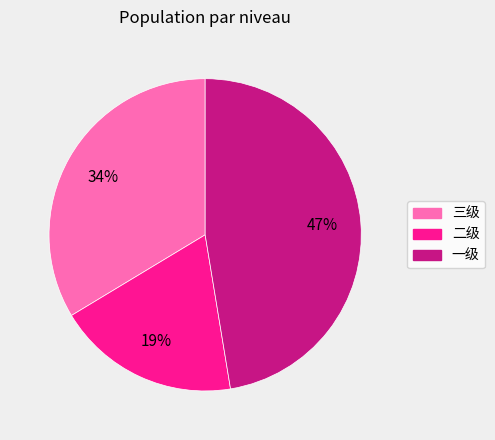

Count the number of slices in the pie.

3